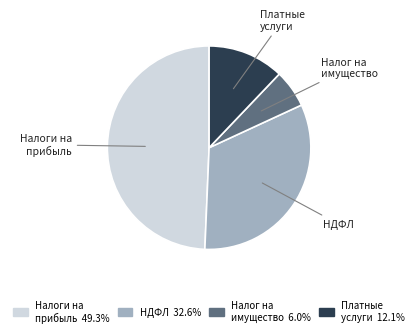

Is there a majority slice in this chart?

No